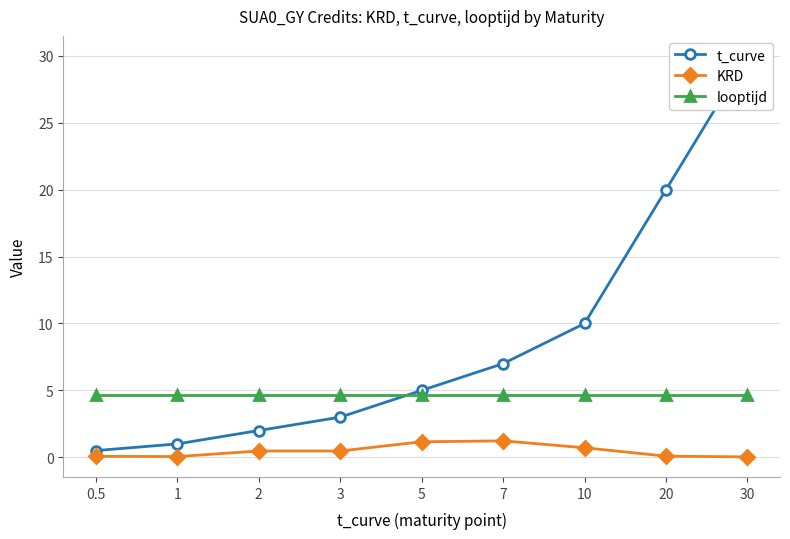

Where is KRD nearest to the value 0?

30